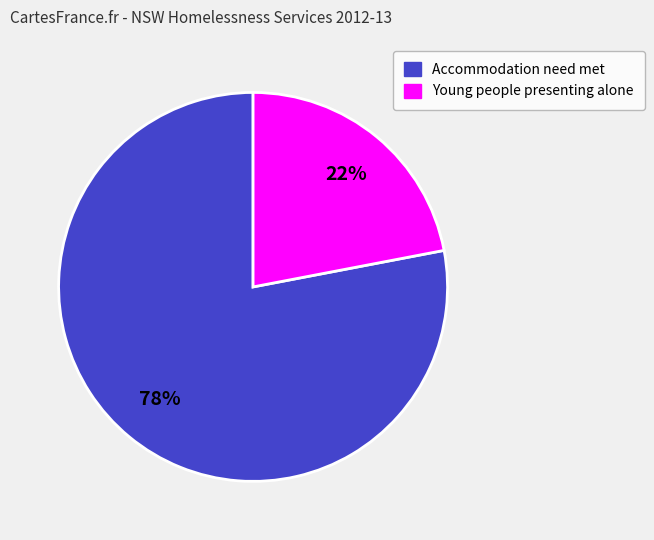

To the nearest percent, what is the average slice percentage?

50%